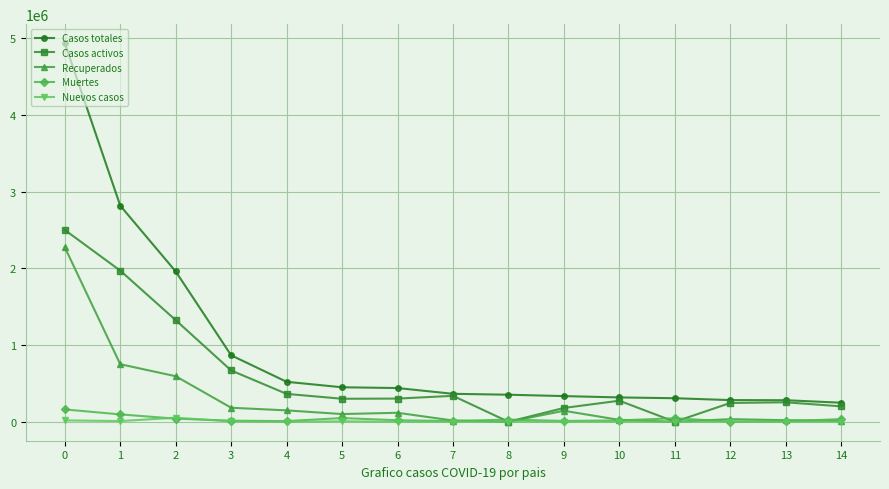

What are all the series names shown in the legend?

Casos totales, Casos activos, Recuperados, Muertes, Nuevos casos